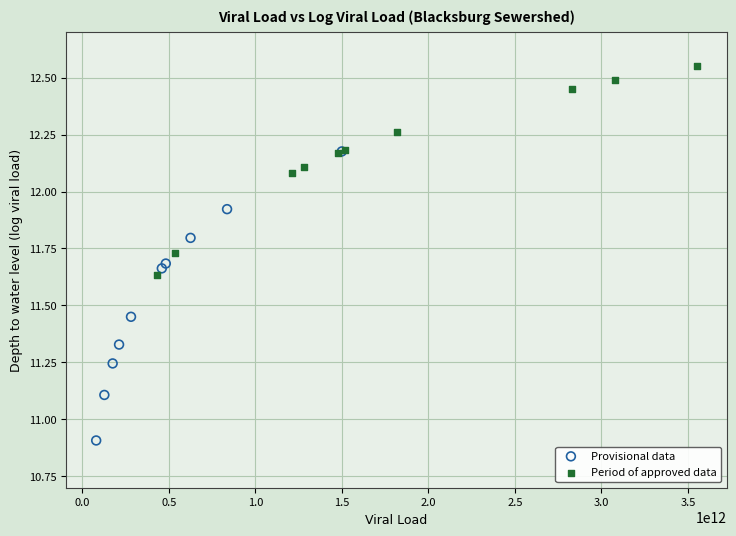

Which series has the largest Y range (max minus min)?

Provisional data